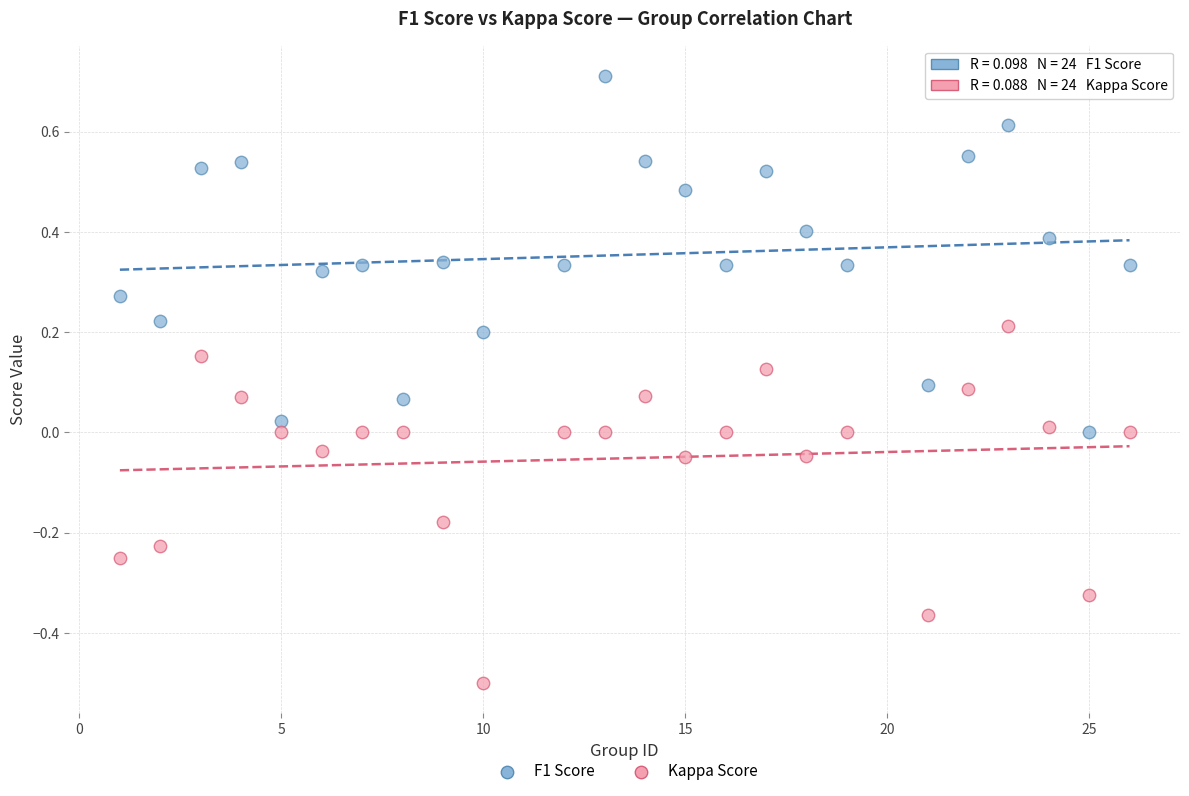

Which series contains the lowest Y value?

Kappa Score